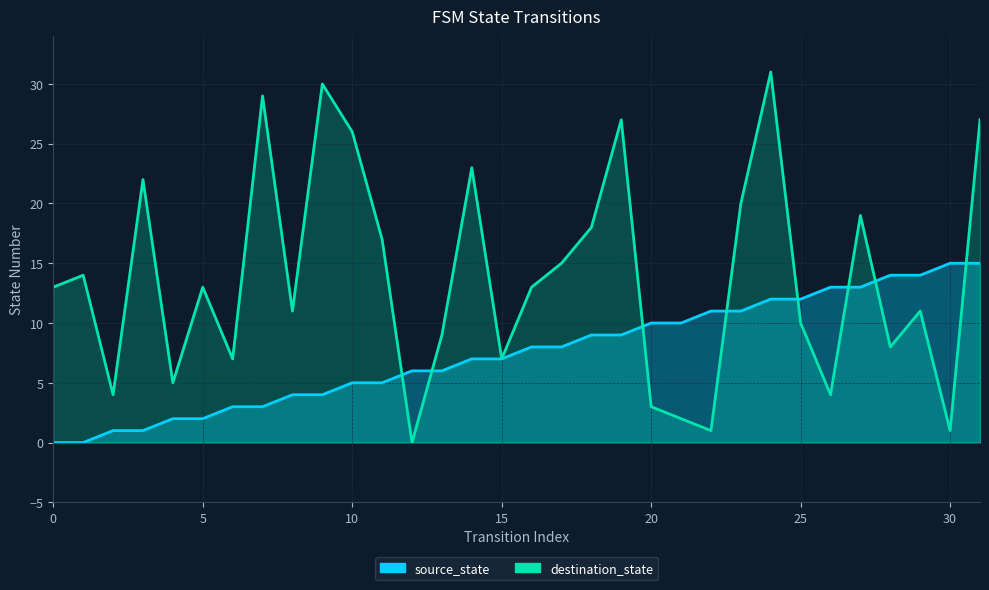

How many intersections are there between destination_state and source_state?

8